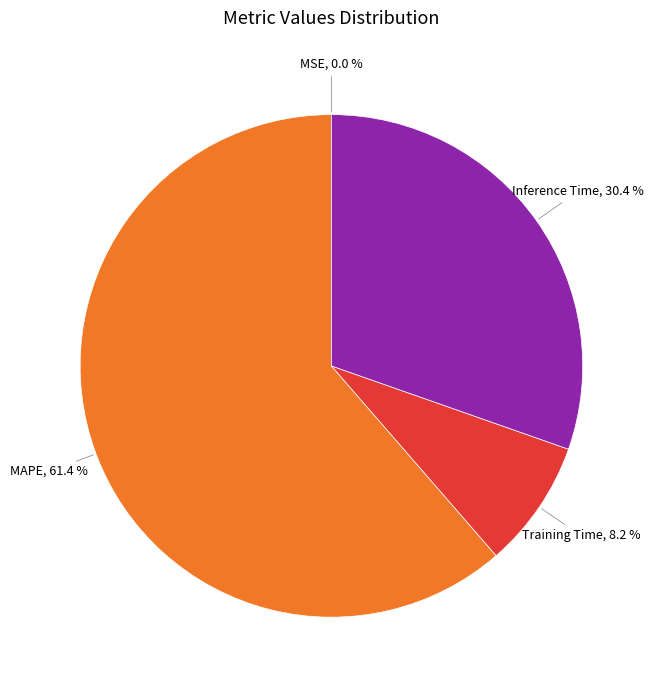

Does any single category account for the majority?

Yes